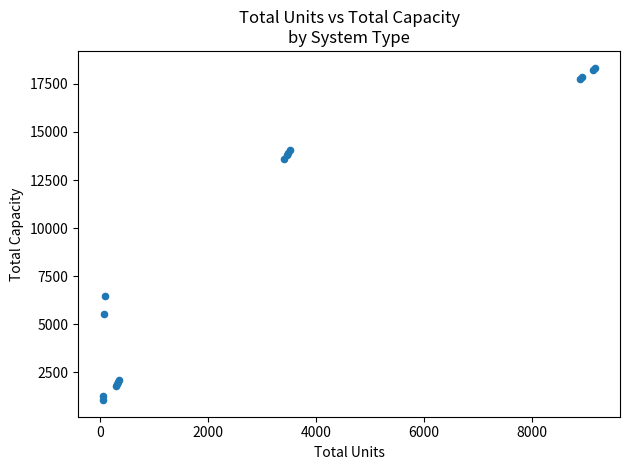

What Y value in the scatter plot is closest to 9701?

6450